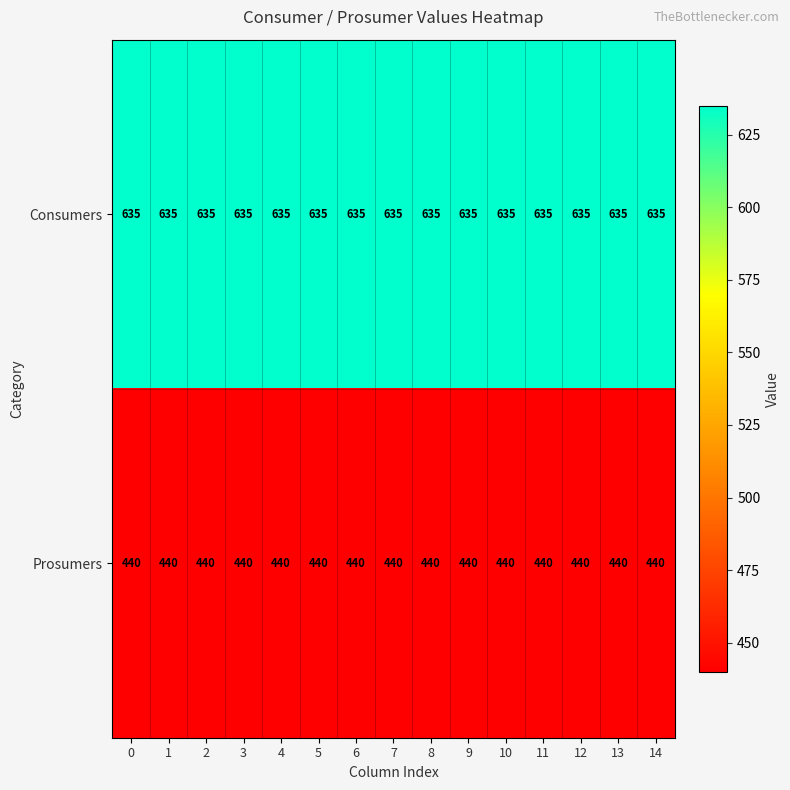

What value does the Consumers series have at 9?

635